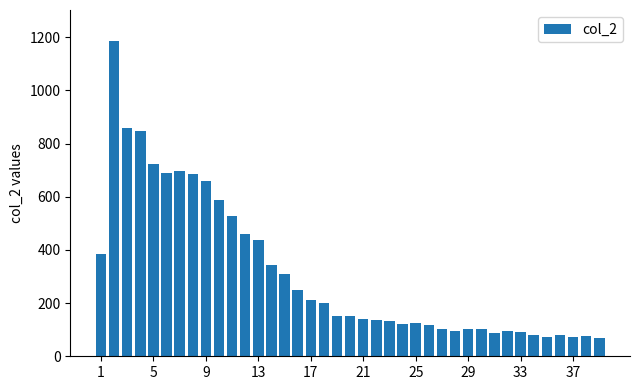

What is the sum of all values?

12262